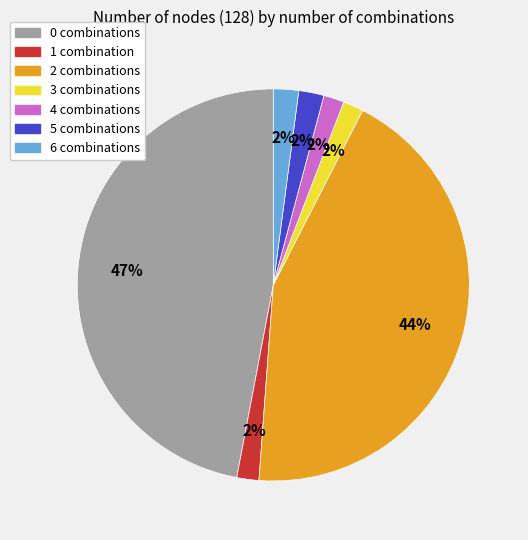

Does 5 account for over 50% of the chart?

No